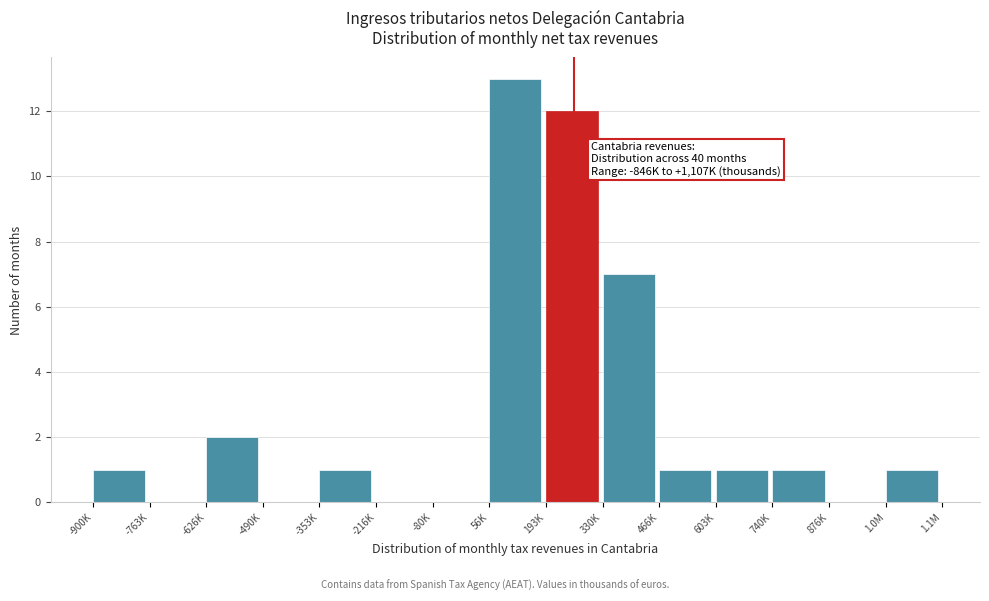

Reading right to left, extract all data points from this chart.

1.0M=1	876K=0	740K=1	603K=1	466K=1	330K=7	193K=12	56K=13	-80K=0	-216K=0	-353K=1	-490K=0	-626K=2	-763K=0	-900K=1